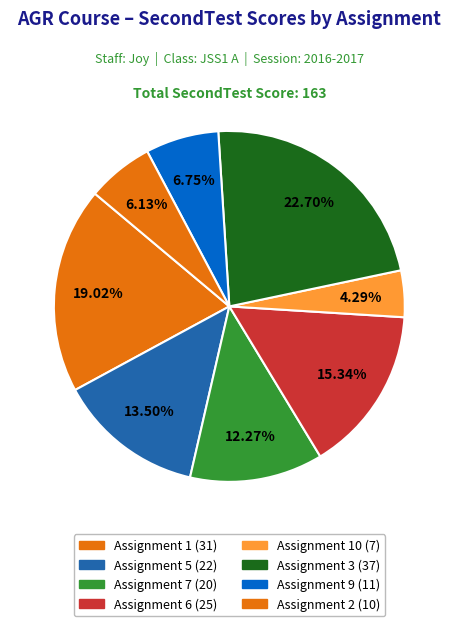

How many slices are in this pie chart?

8